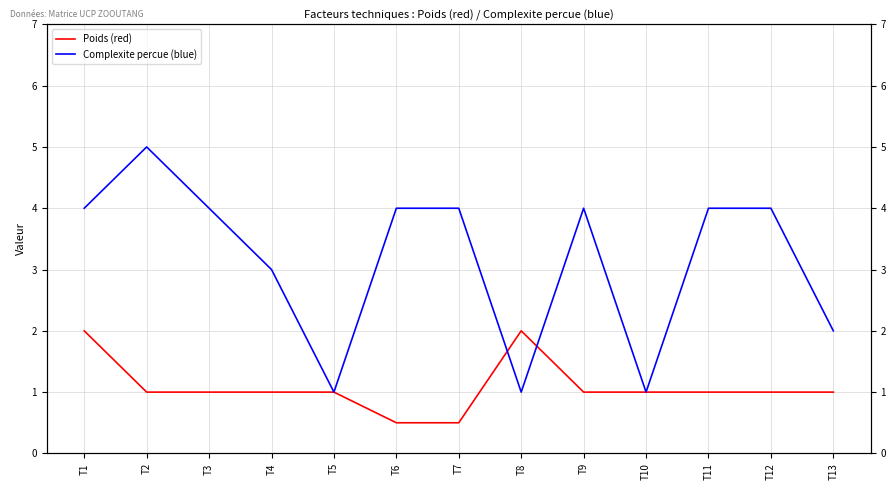

How many data points does each series have?

13